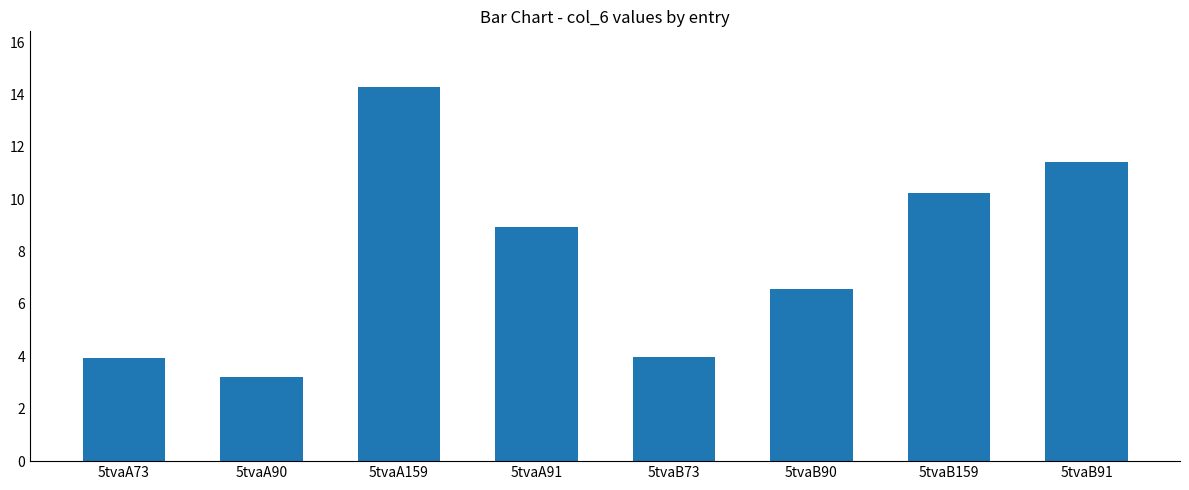

How many bars are there in total?

8